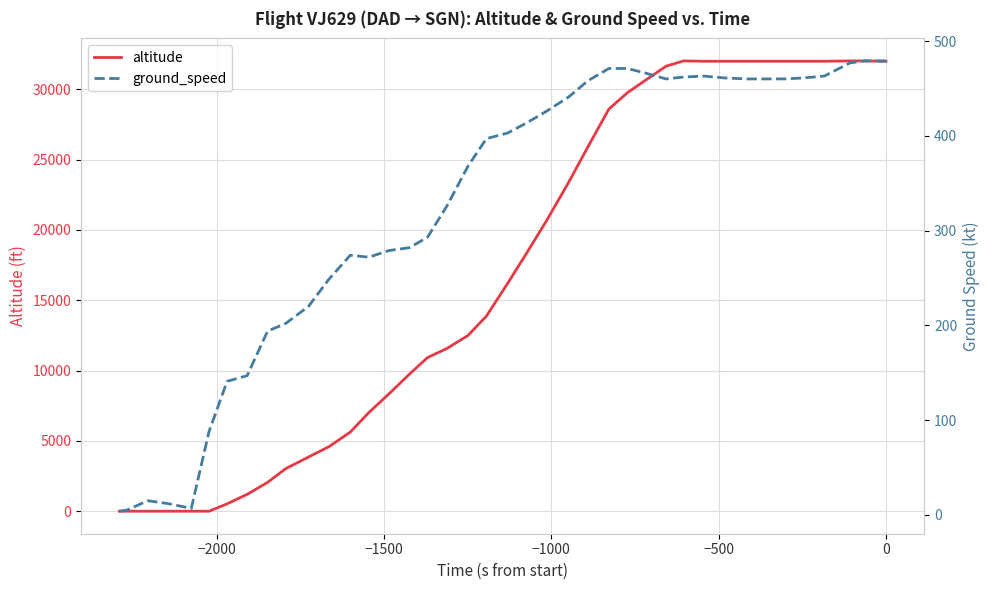

True or false: ground_speed has more than 2 interior local peaks.

True